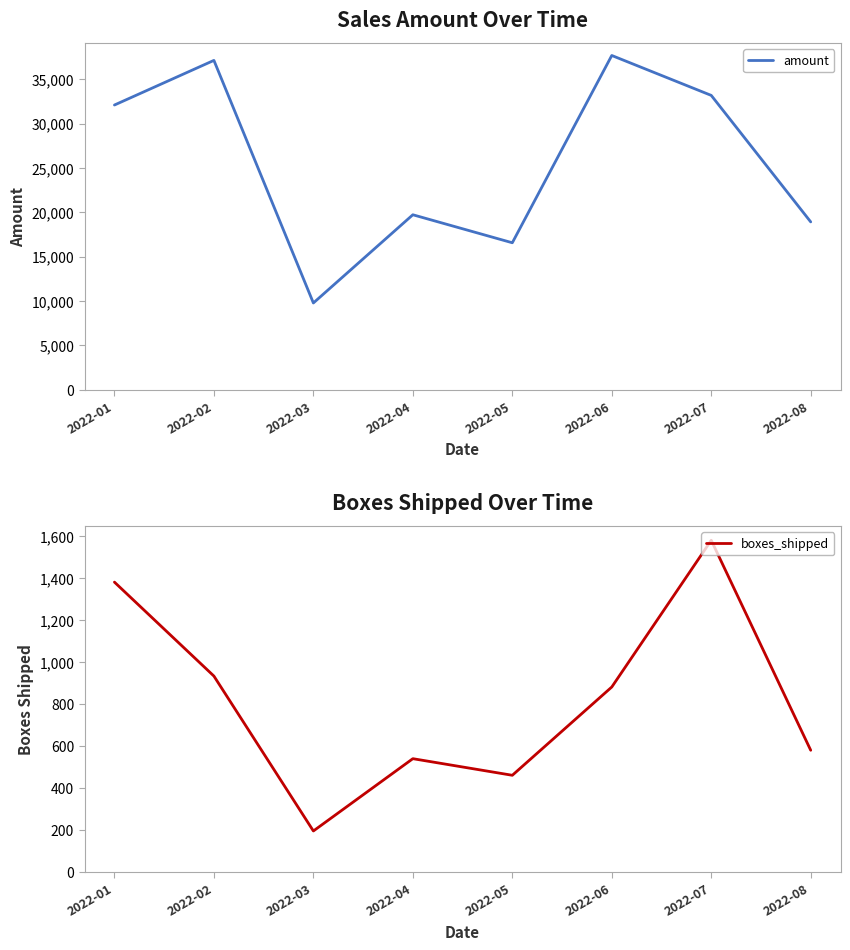

True or false: boxes_shipped and amount cross at least once.

False